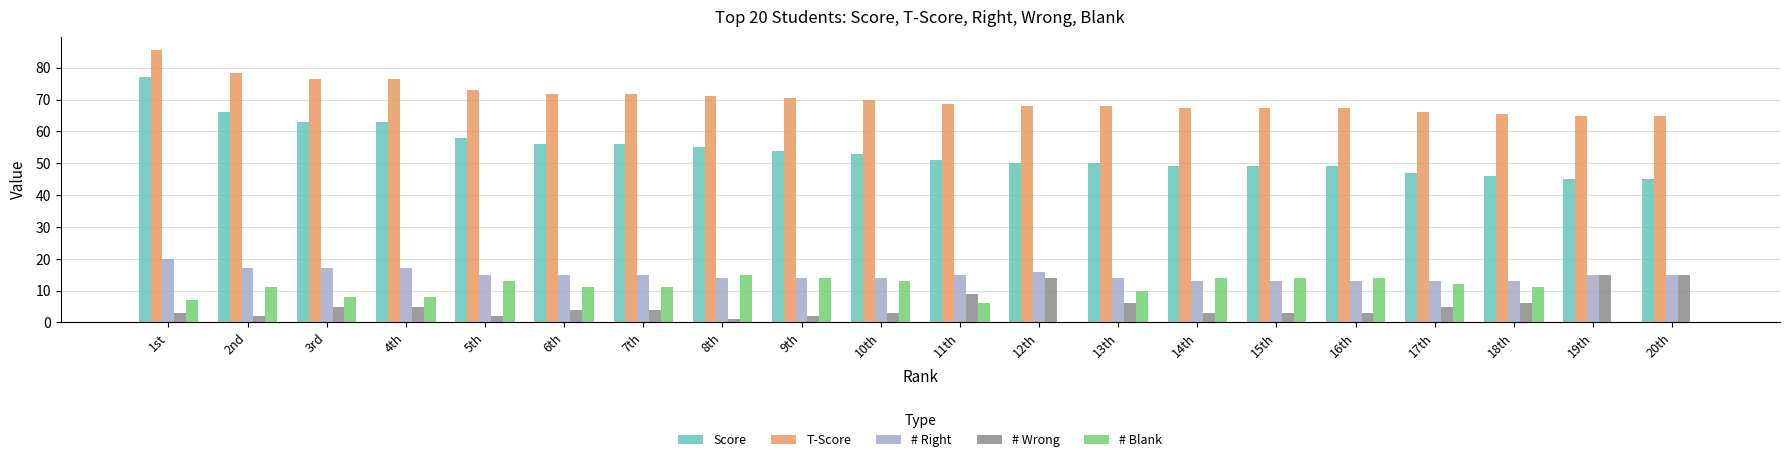

The # Wrong series shows 15.0 at 19th. True or false?

True